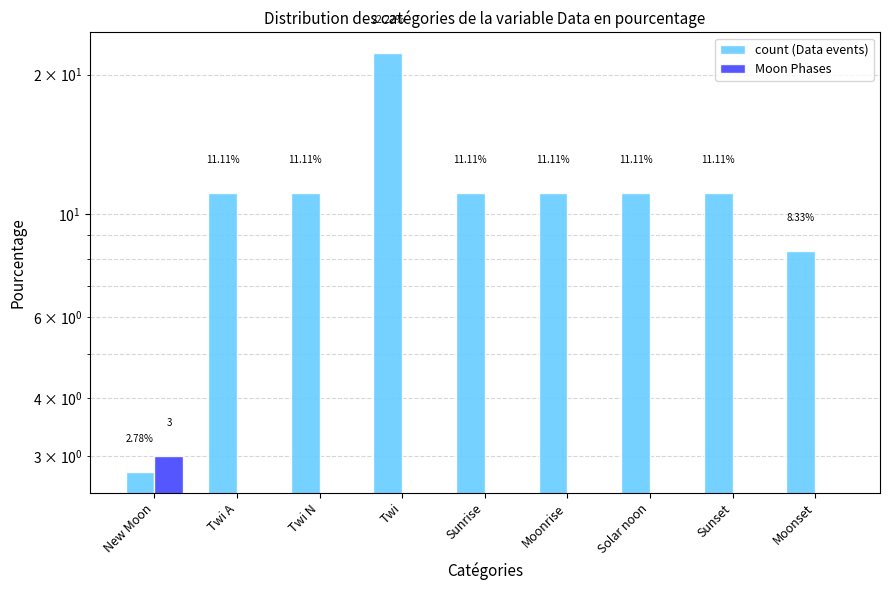

What value does the count (Data events) series have at Solar noon?

11.1